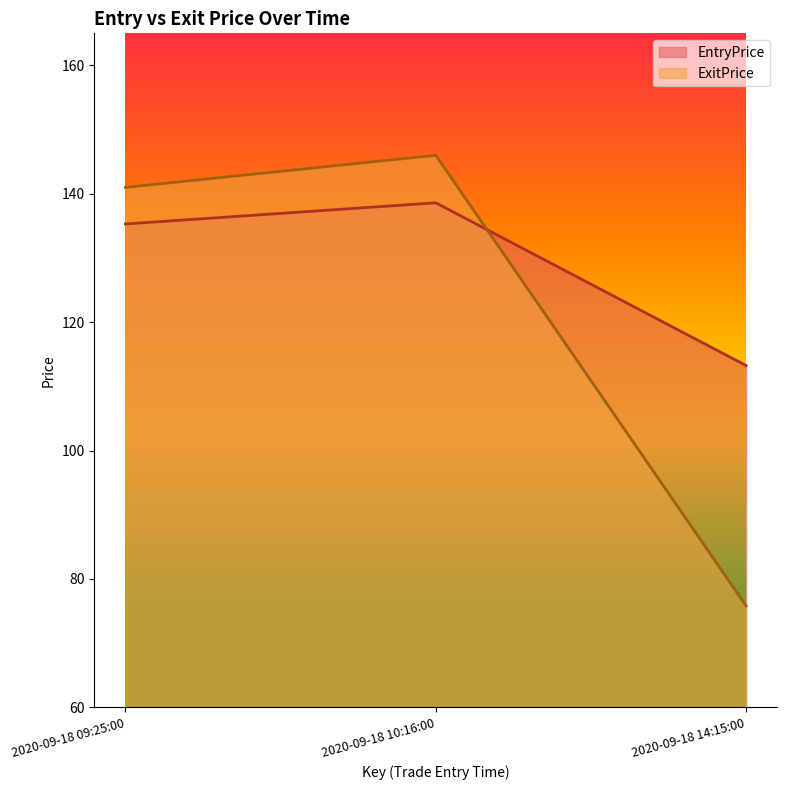

List the series in order of their overall mean, highest first.

EntryPrice, ExitPrice